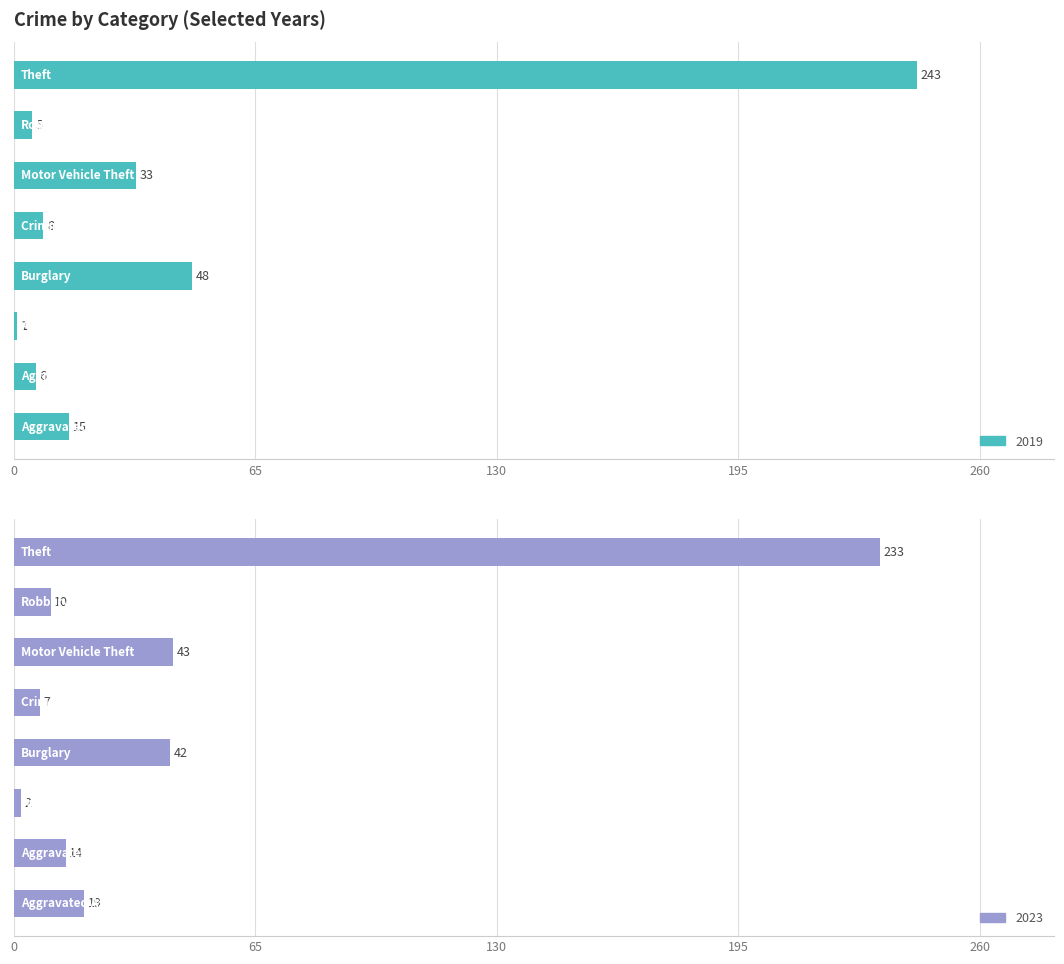

The value of 2017 at Robbery is 5. True or false?

False